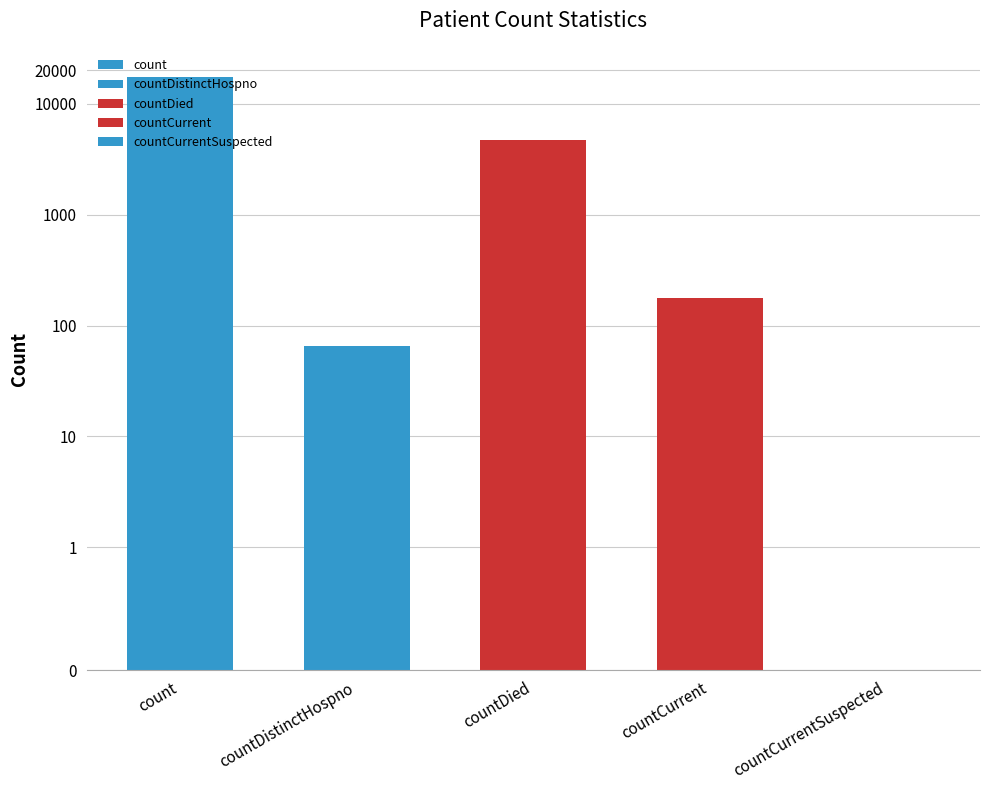

Reading left to right, what are all the values shown in this chart?

count=17255	countDistinctHospno=65	countDied=4757	countCurrent=176	countCurrentSuspected=0